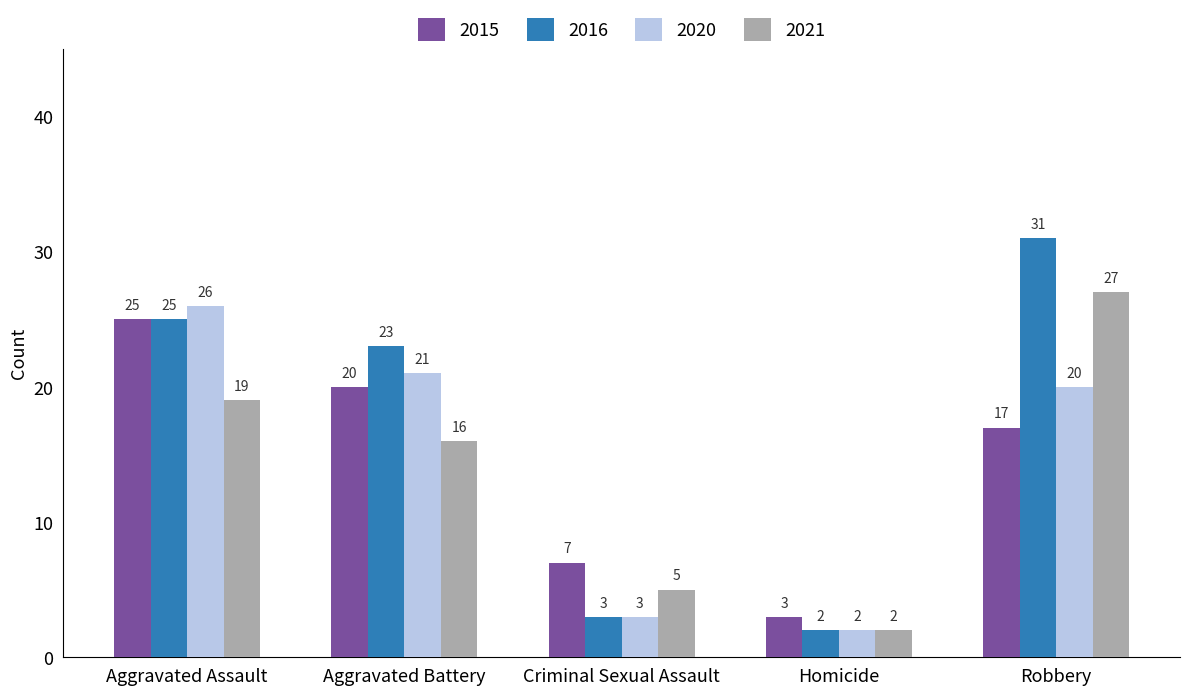

Reading right to left, transcribe all the data shown in this chart.

2015: 17	3	7	20	25
2016: 31	2	3	23	25
2020: 20	2	3	21	26
2021: 27	2	5	16	19